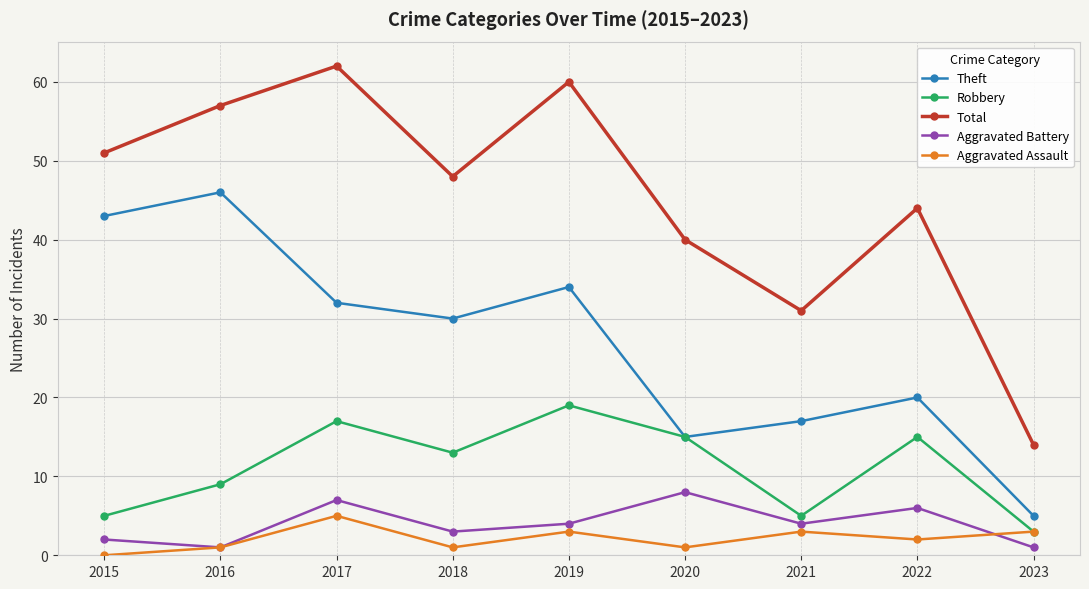

What are all the series names shown in the legend?

Theft, Robbery, Total, Aggravated Battery, Aggravated Assault